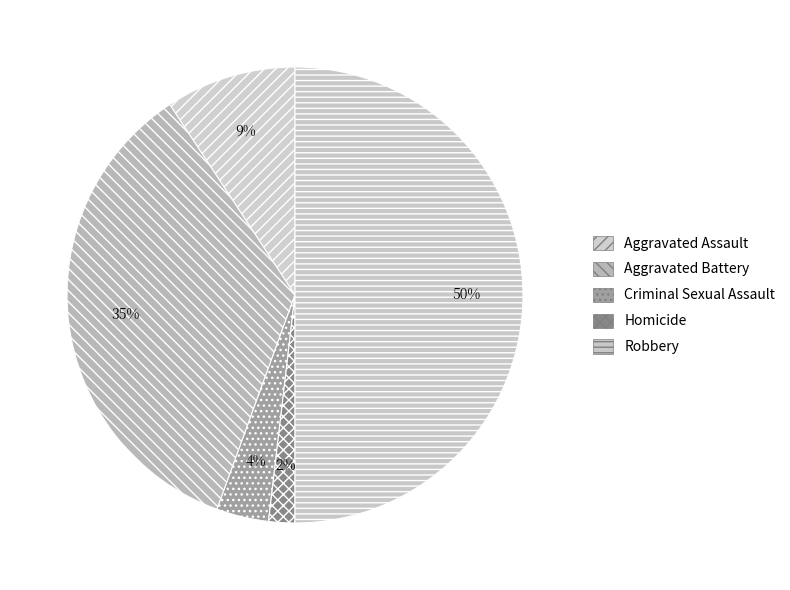

Is there a majority slice in this chart?

No